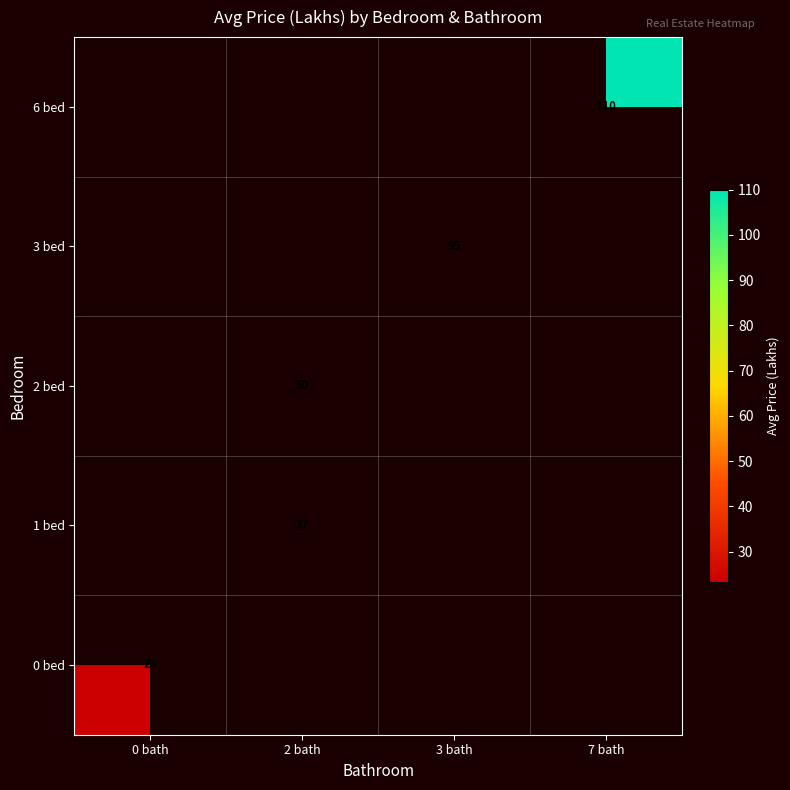

How many data points does each series have?

4